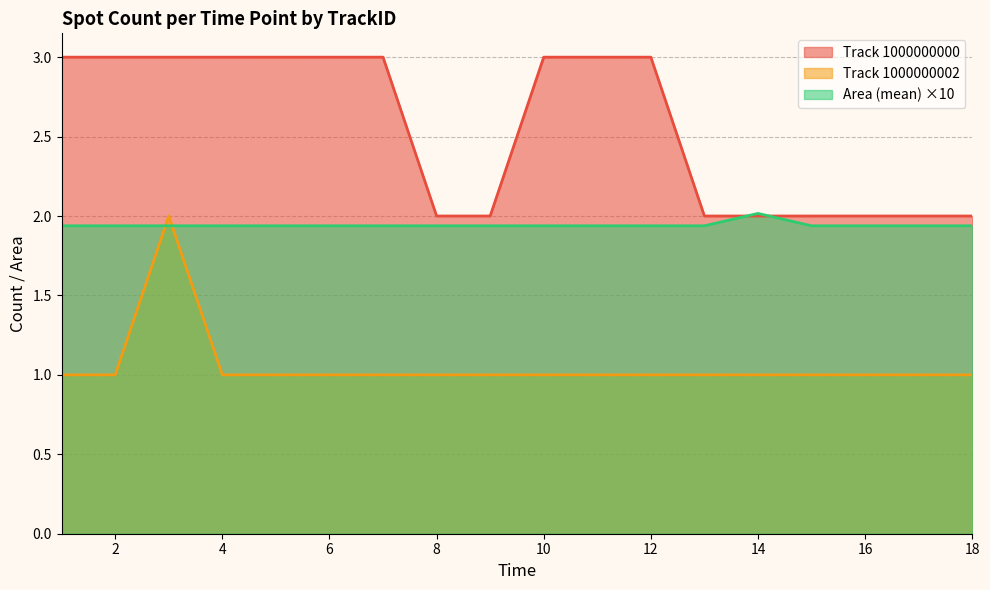

How many intersections are there between Area (mean) and Track 1000000002?

2